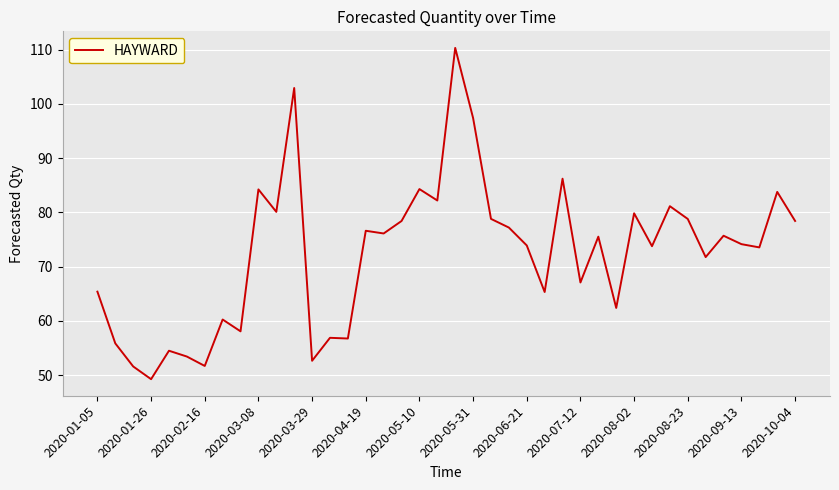

What is the minimum value shown in the chart?

49.3